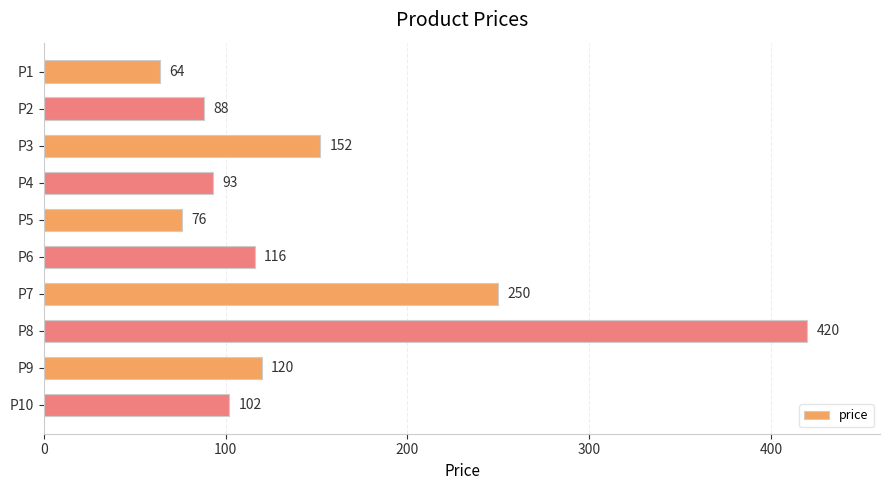

Reading top to bottom, what are all the values shown in this chart?

64	88	152	93	76	116	250	420	120	102